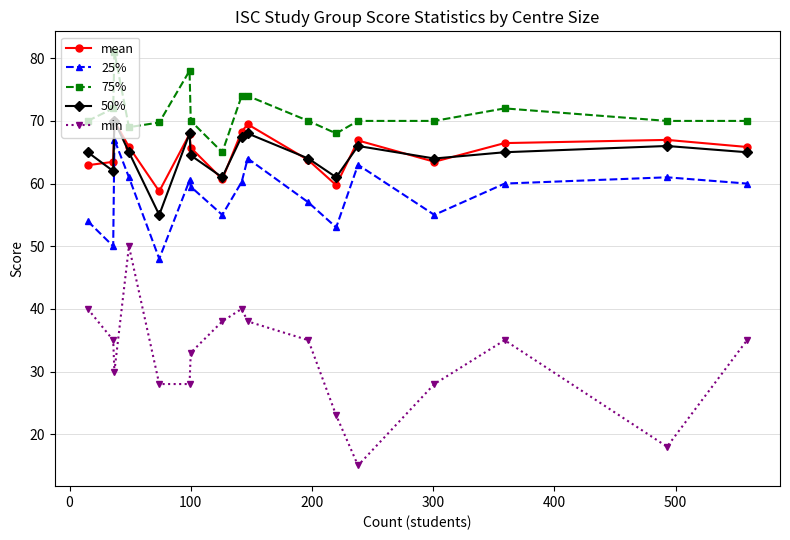

What is the value of the 25% point at the 5th from the left?

48.0